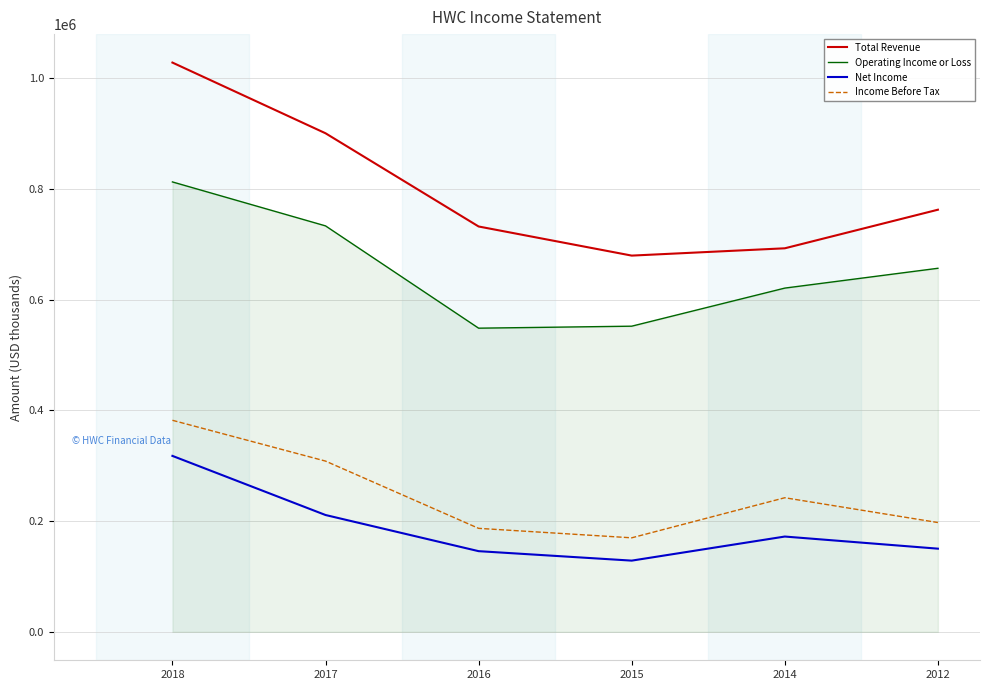

True or false: Total Revenue and Net Income intersect in this chart.

False